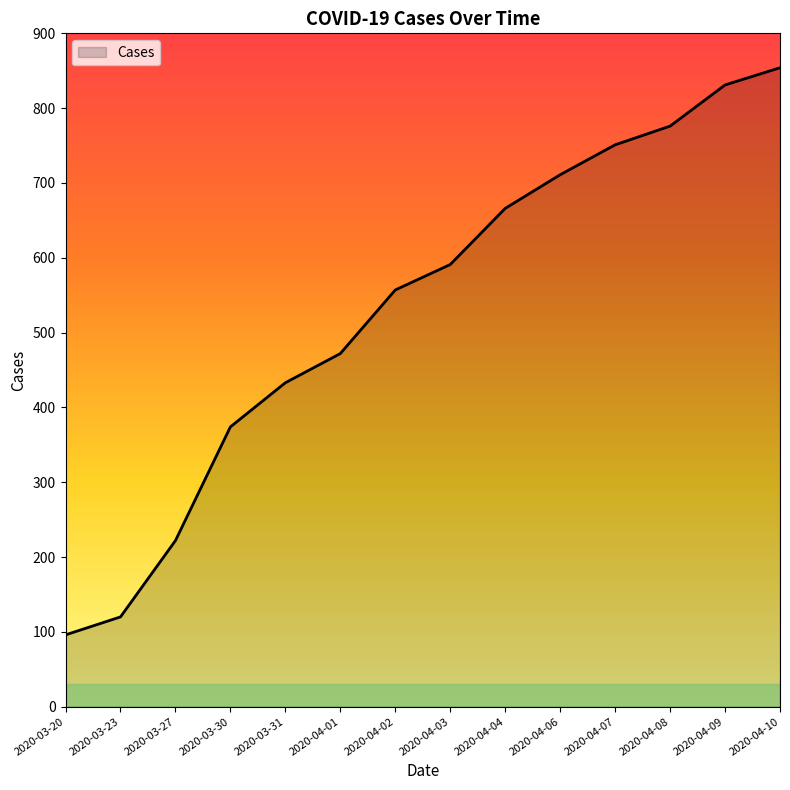

The value at 2020-03-20 is 47. True or false?

False